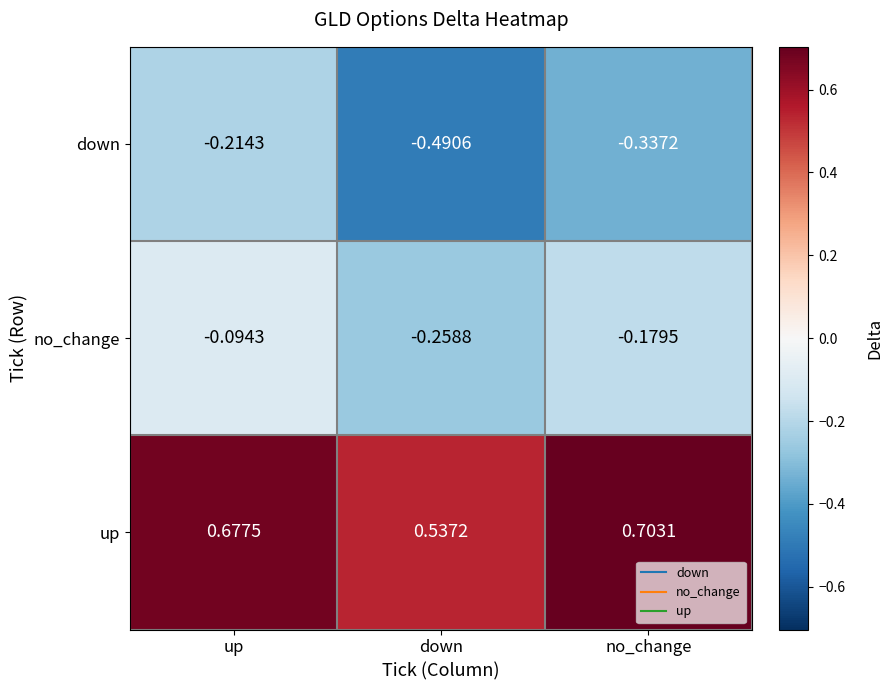

Which series has the largest total across all categories?

up